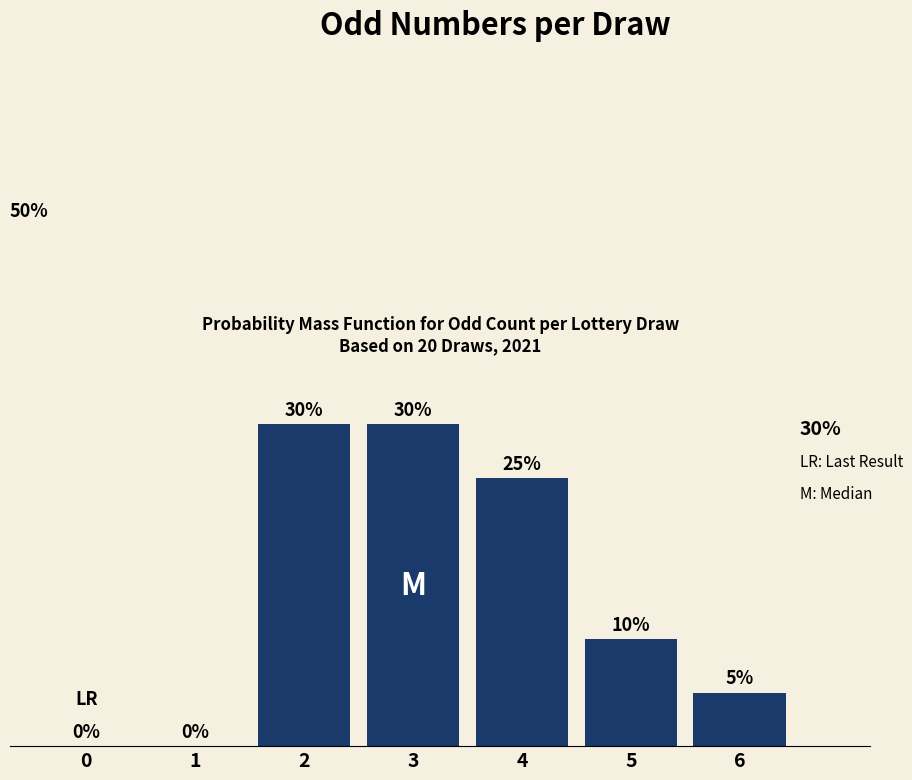

How many categories are shown in the chart?

7